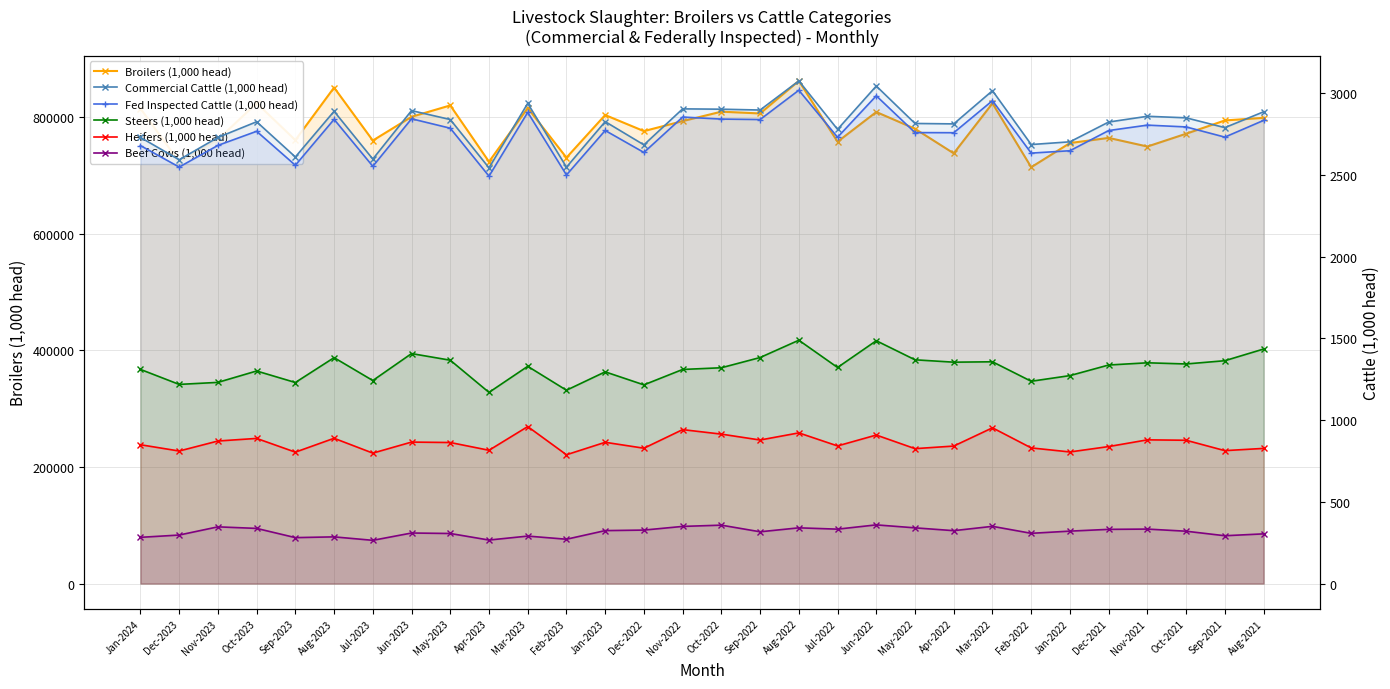

At Dec-2022, list the series in order from largest to smallest.

Broilers (1,000 head), Commercial Cattle (1,000 head), Fed Inspected Cattle (1,000 head), Steers (1,000 head), Heifers (1,000 head), Beef Cows (1,000 head)